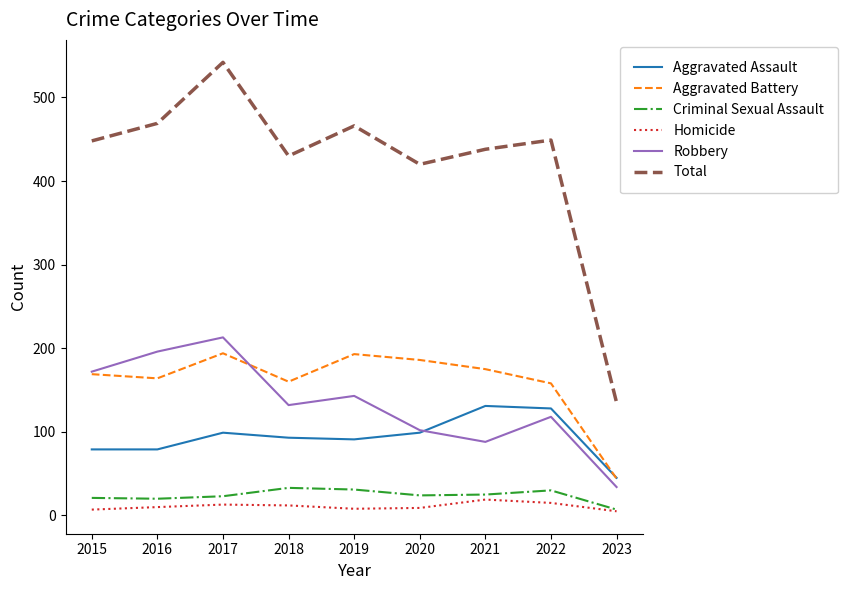

What are all the series names shown in the legend?

Aggravated Assault, Aggravated Battery, Criminal Sexual Assault, Homicide, Robbery, Total